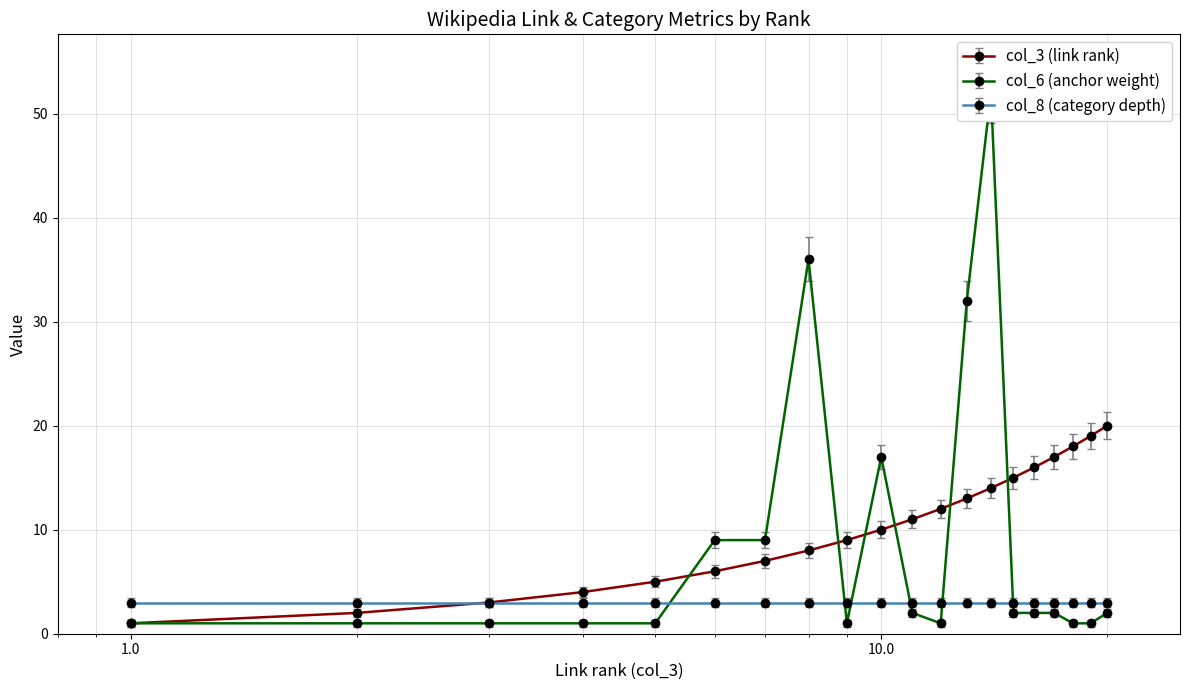

How many series are shown in this chart?

2